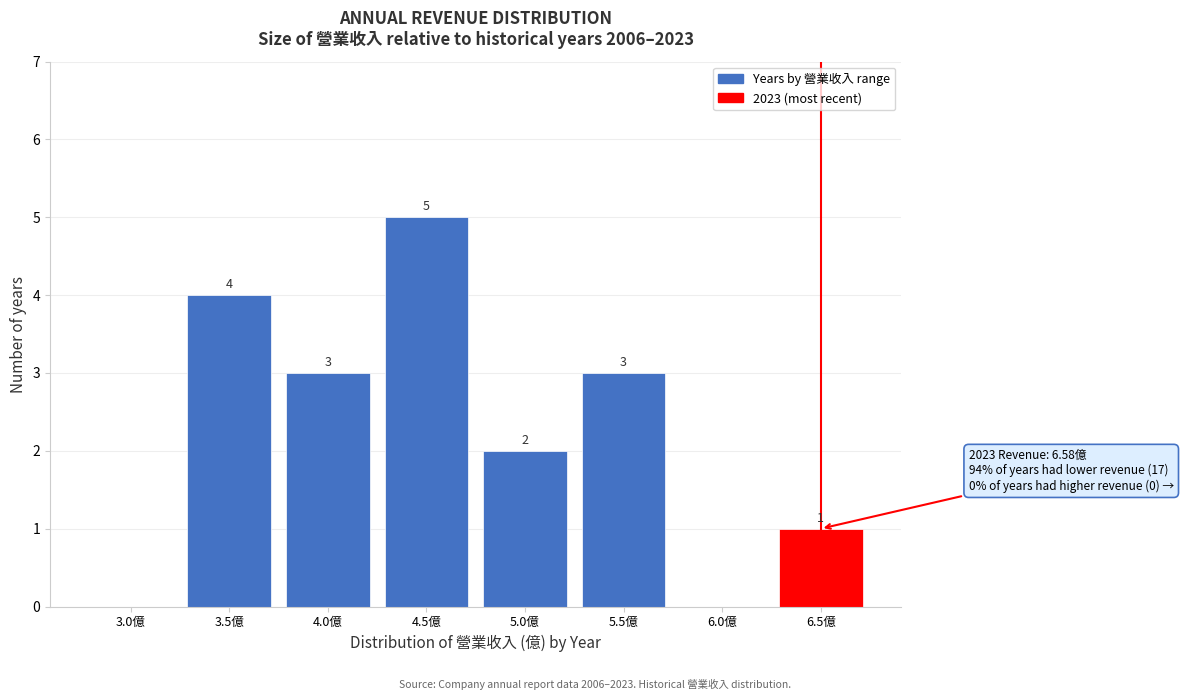

Reading right to left, extract all data points from this chart.

6.5億=1	6.0億=0	5.5億=3	5.0億=2	4.5億=5	4.0億=3	3.5億=4	3.0億=0